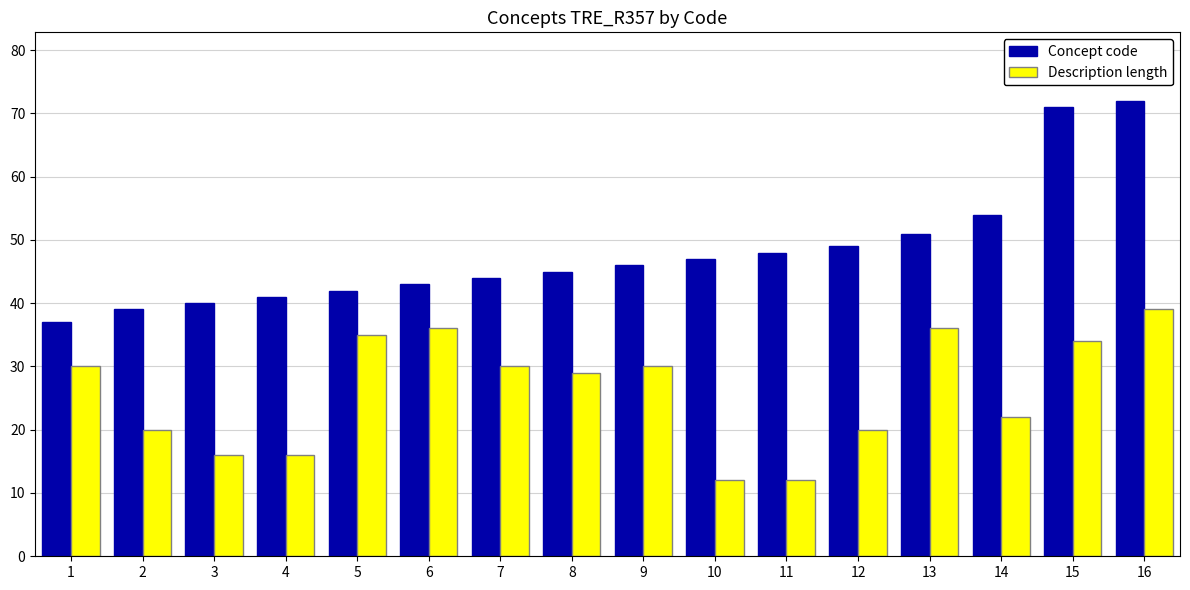

What is the difference between the Concept code values at 11 and 16?

24